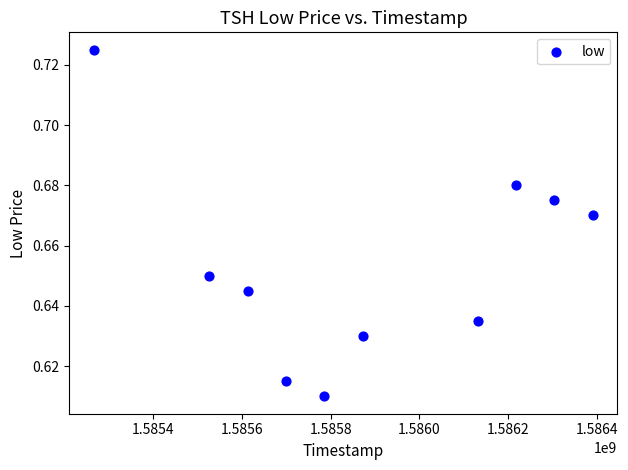

What is the range of X values (max minus min)?

1123200.0